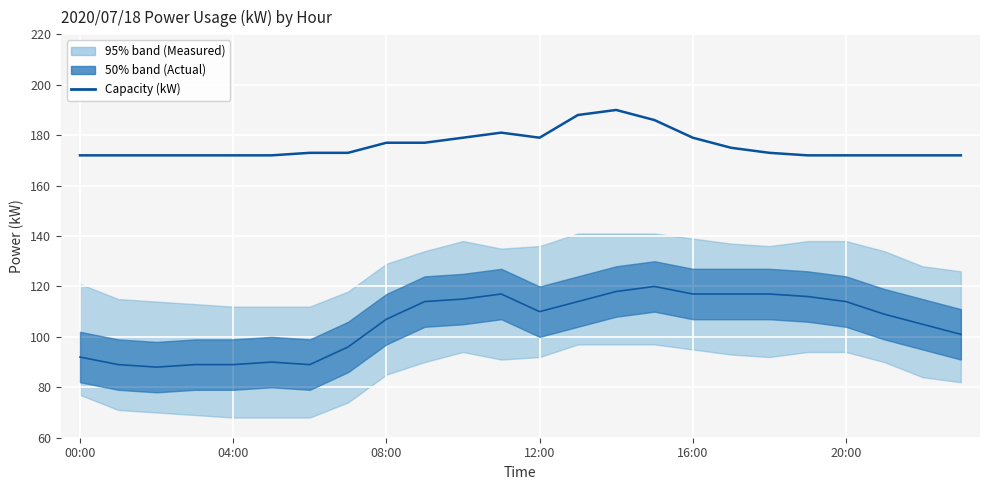

What is the difference between the maximum and minimum values in the Actual (kW) series?

32